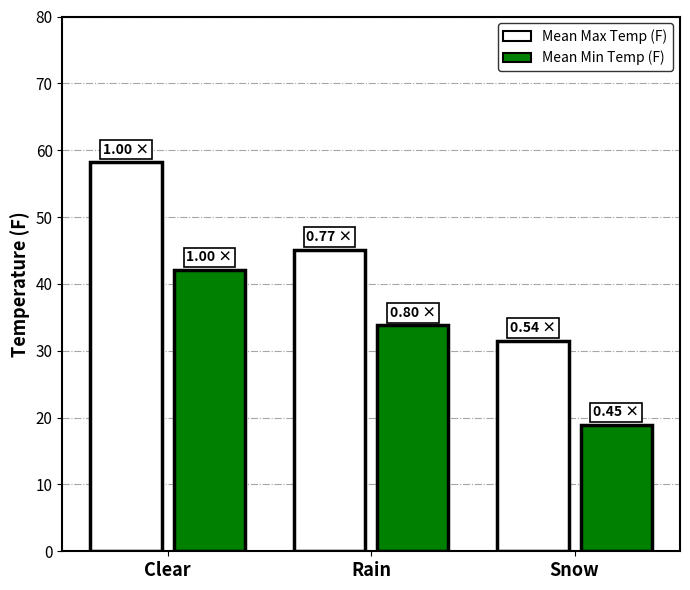

What are all the series names shown in the legend?

Mean Max Temp (F), Mean Min Temp (F)